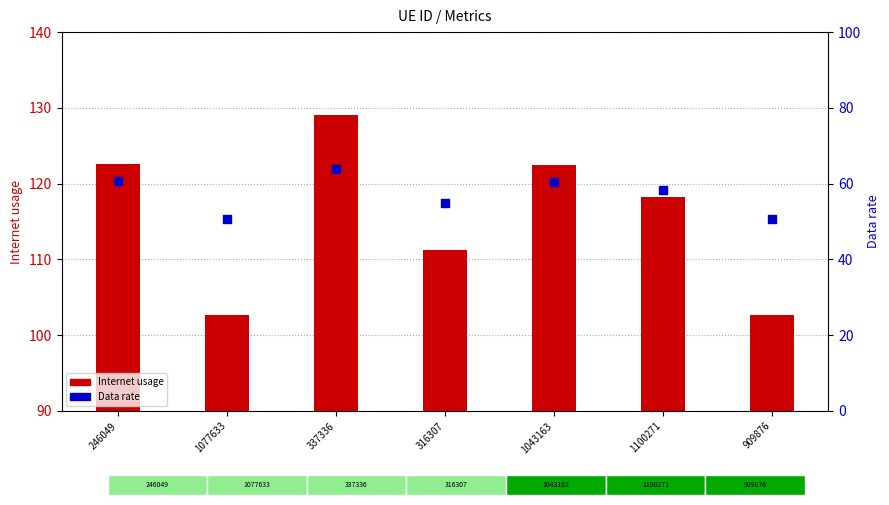

Which series has the largest total across all categories?

Internet usage